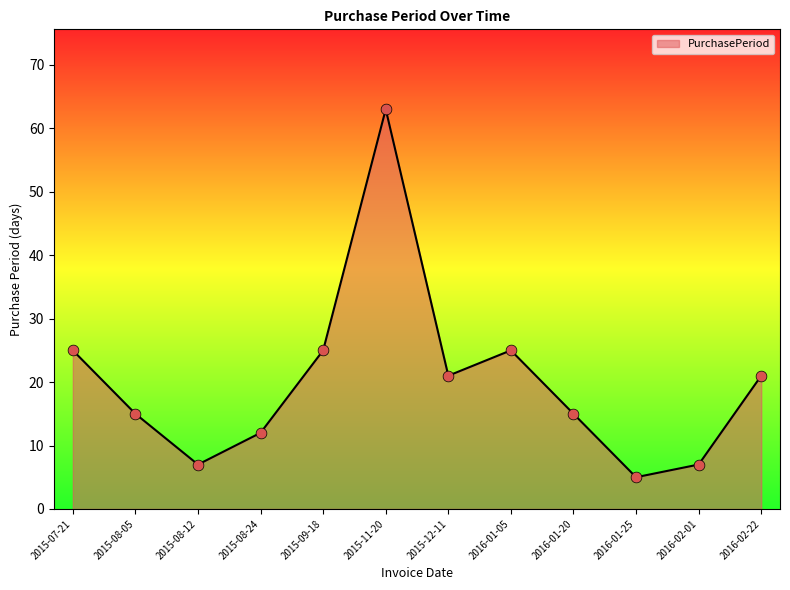

What is the change in value from 2016-01-20 to 2016-02-01?

-8